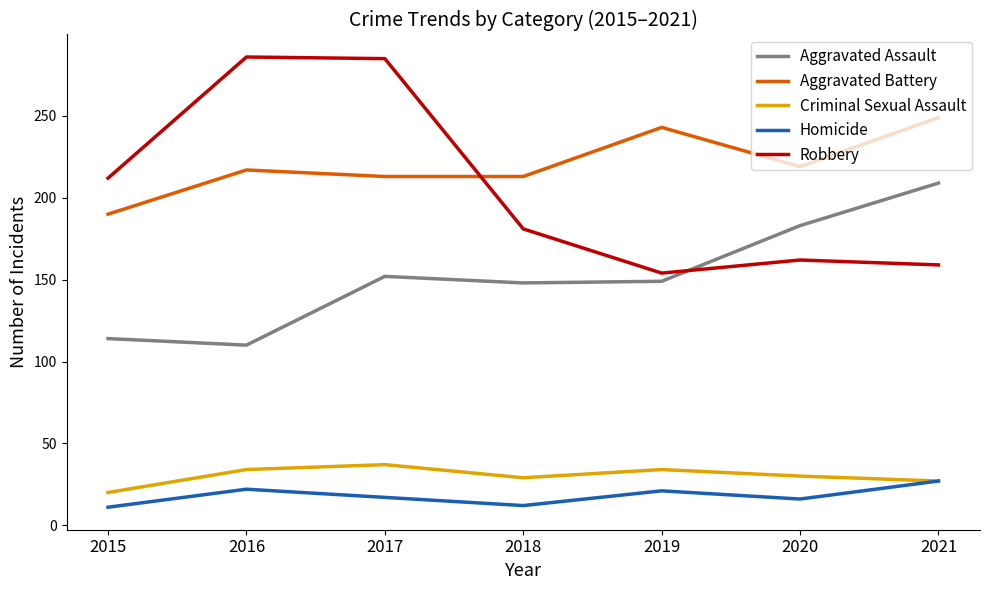

Which series has the largest range (max minus min)?

Robbery